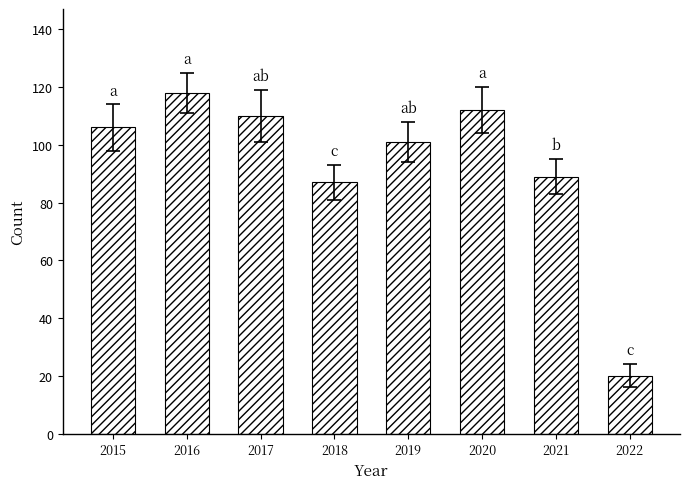

What is the value of the 6th bar from the left?

112